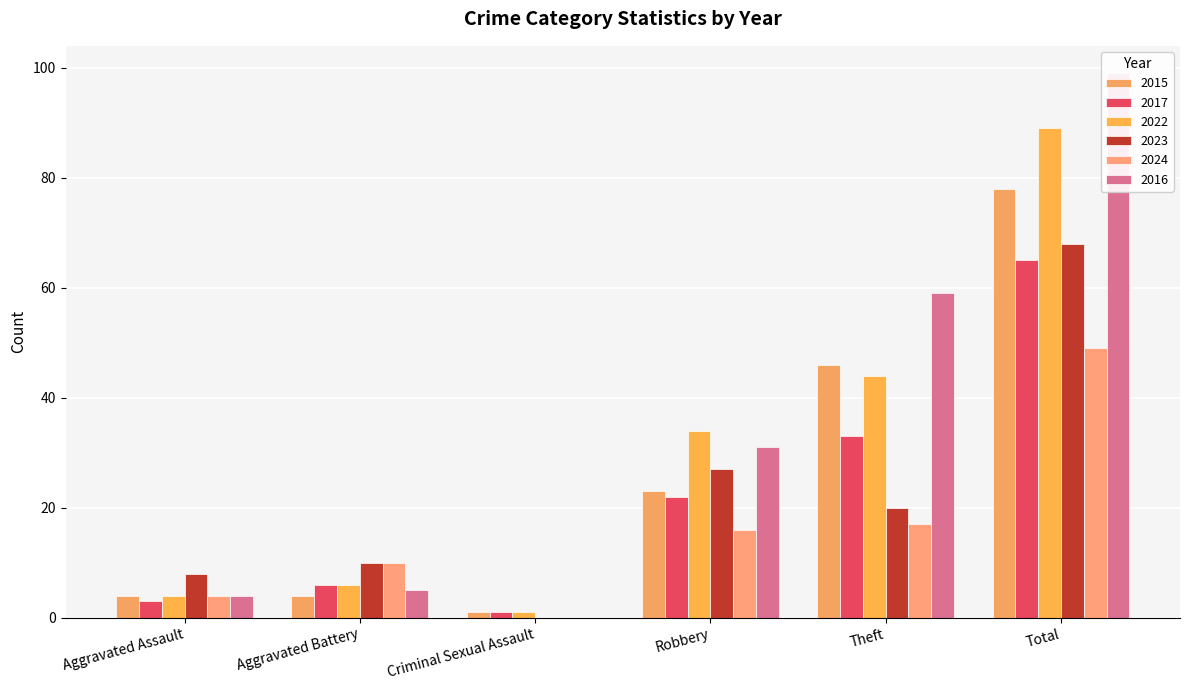

What is the label of the 4th bar from the right?

Criminal Sexual Assault